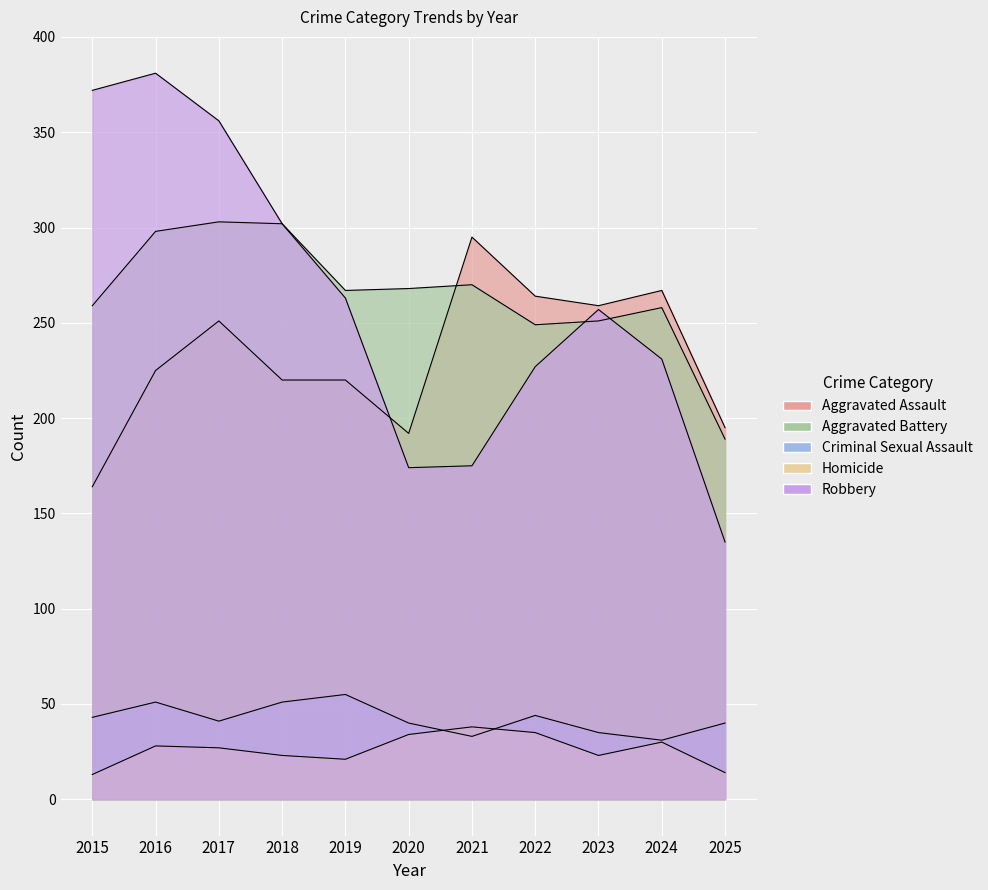

What are all the series names shown in the legend?

Aggravated Assault, Aggravated Battery, Criminal Sexual Assault, Homicide, Robbery